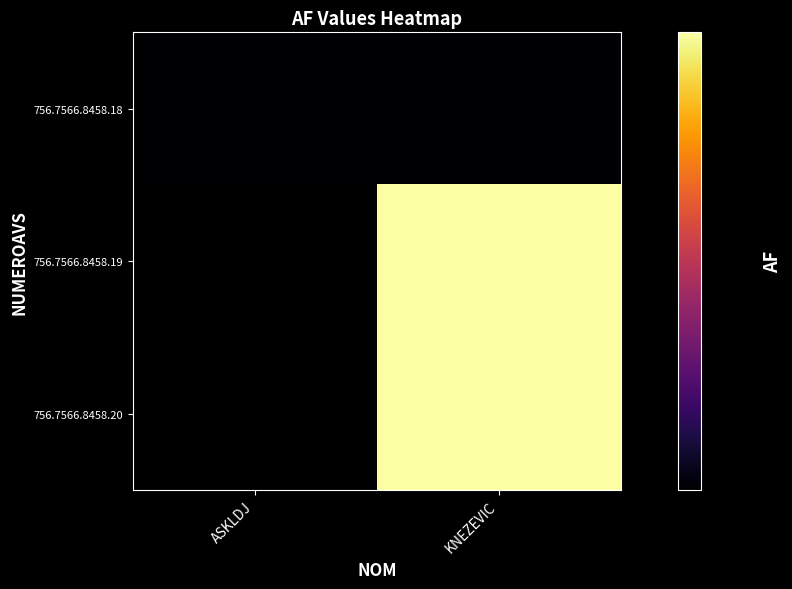

Between KNEZEVIC and ASKLDJ, which is larger?

KNEZEVIC